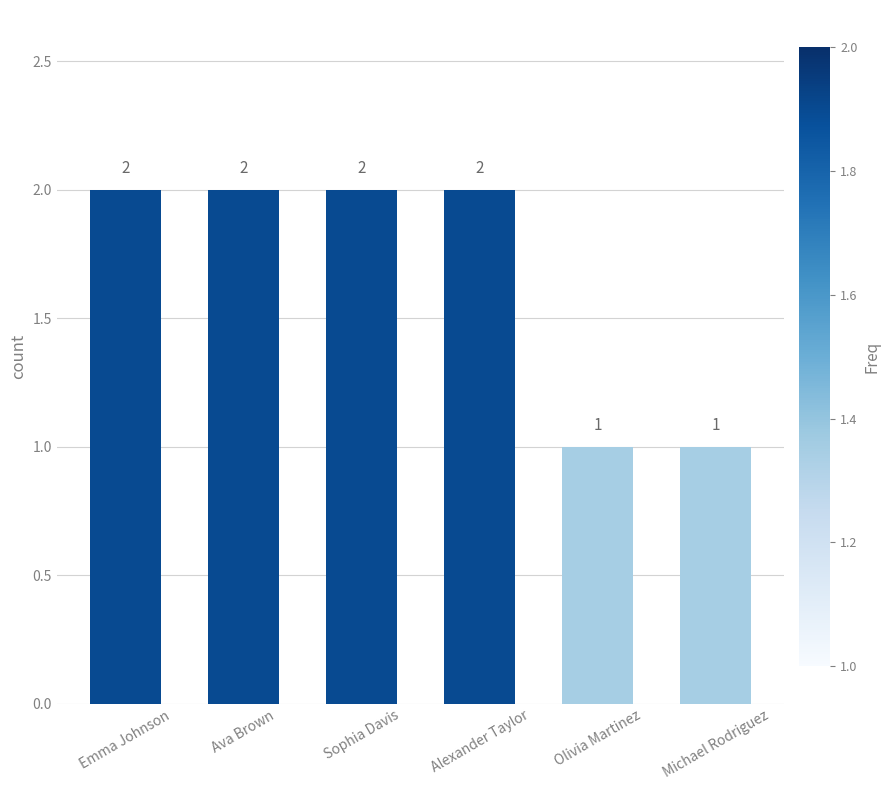

What is the difference between the values at Alexander Taylor and Olivia Martinez?

1